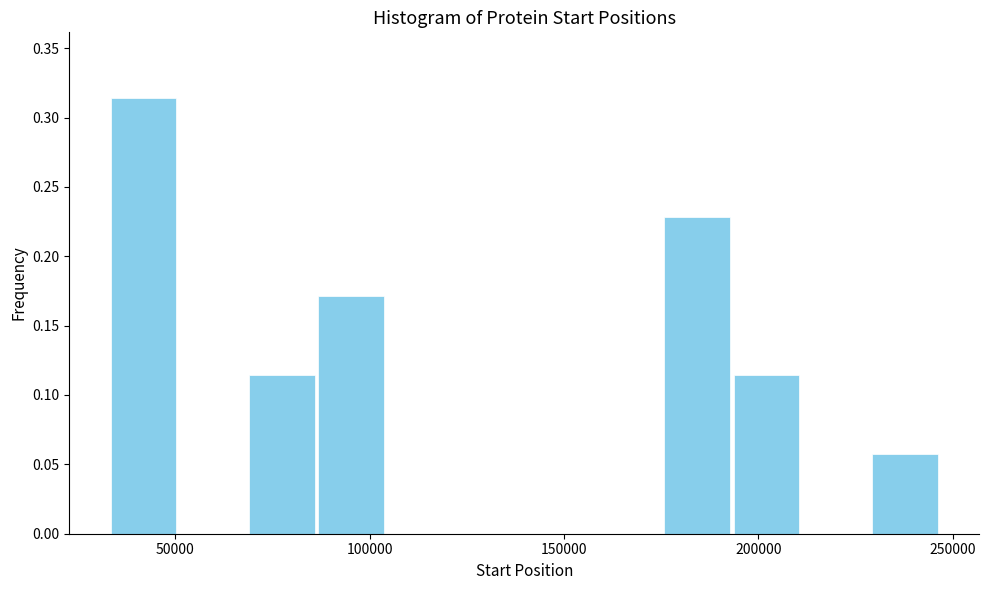

Read against the x-axis, roughly where is the centre of the tallest bar?

40000